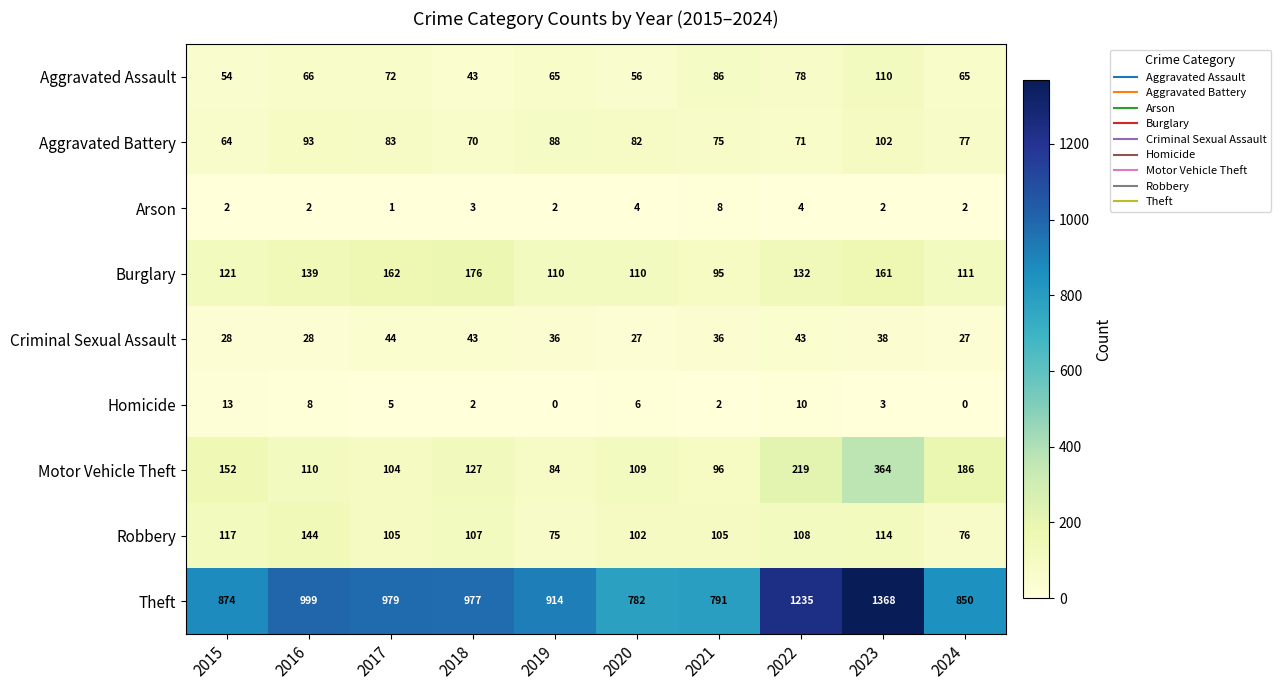

The Criminal Sexual Assault series shows 13 at 2019. True or false?

False